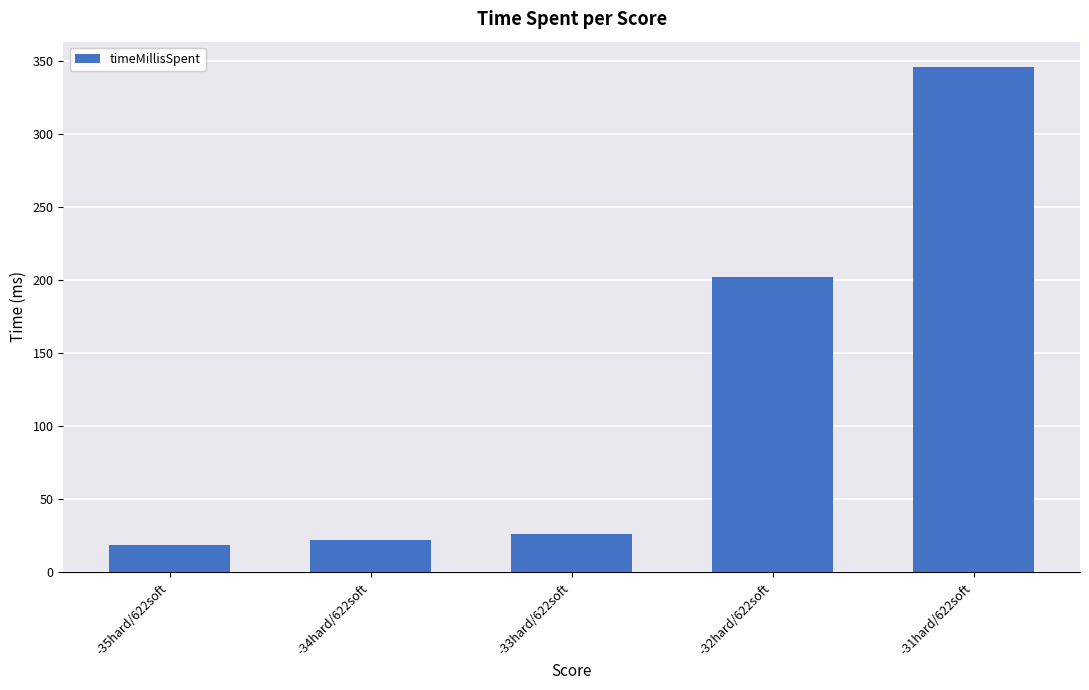

List the labels in order of value, smallest first.

-35hard/622soft, -34hard/622soft, -33hard/622soft, -32hard/622soft, -31hard/622soft